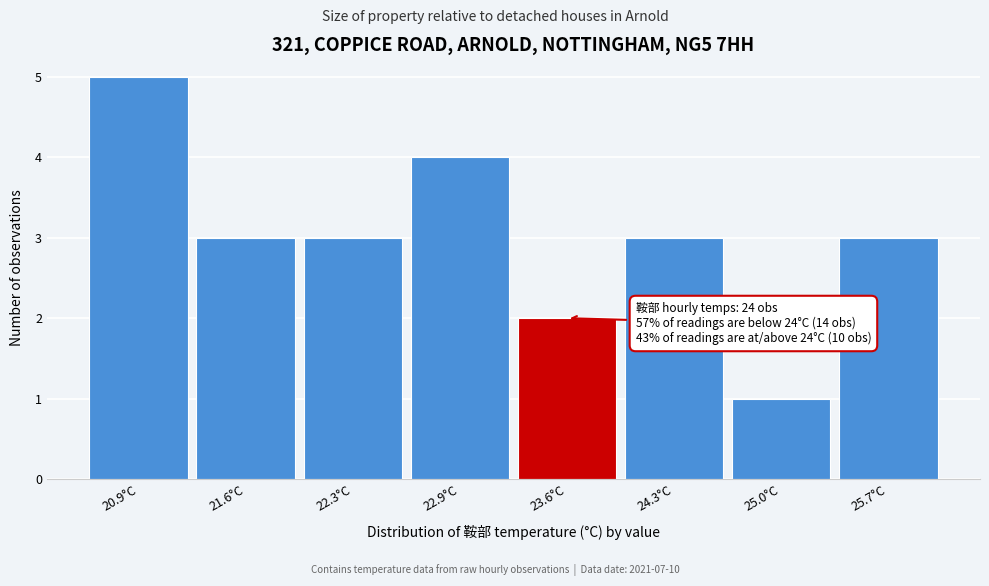

Reading left to right, list all the values displayed in this chart.

5	3	3	4	2	3	1	3